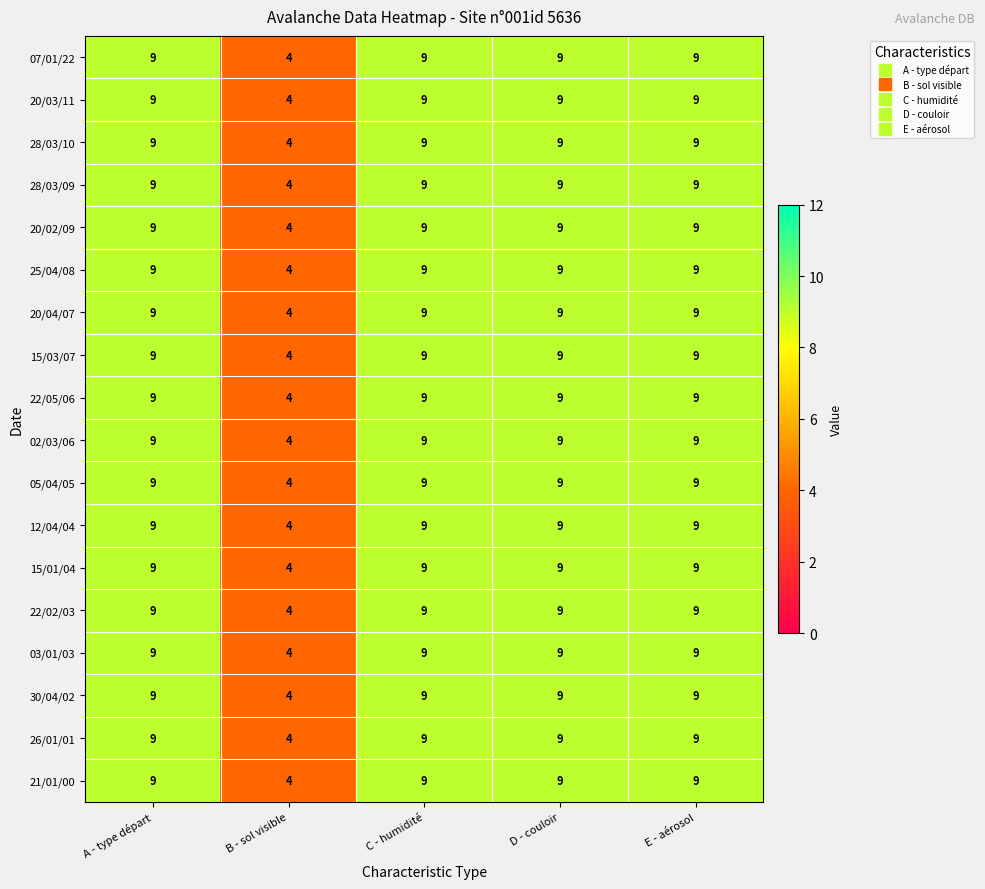

What is the difference between the maximum and minimum values in the 15/03/07 series?

5